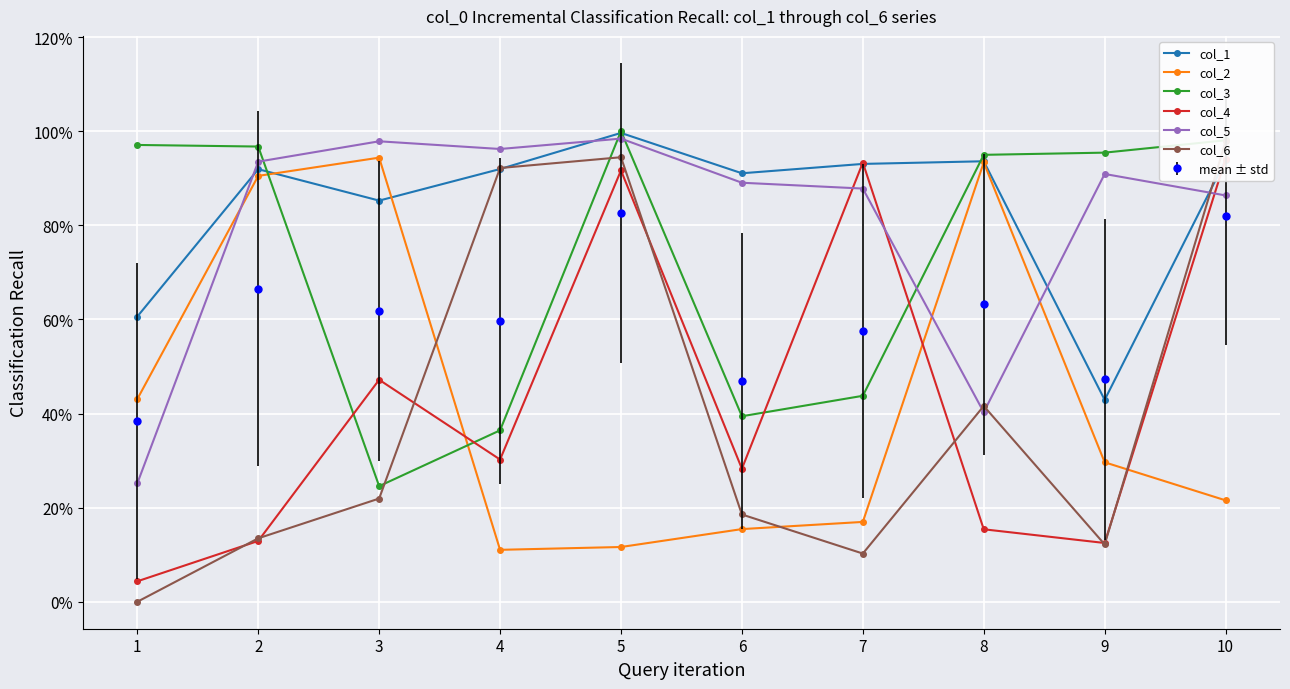

What is the value of the col_5 point at the 8th from the left?

0.4